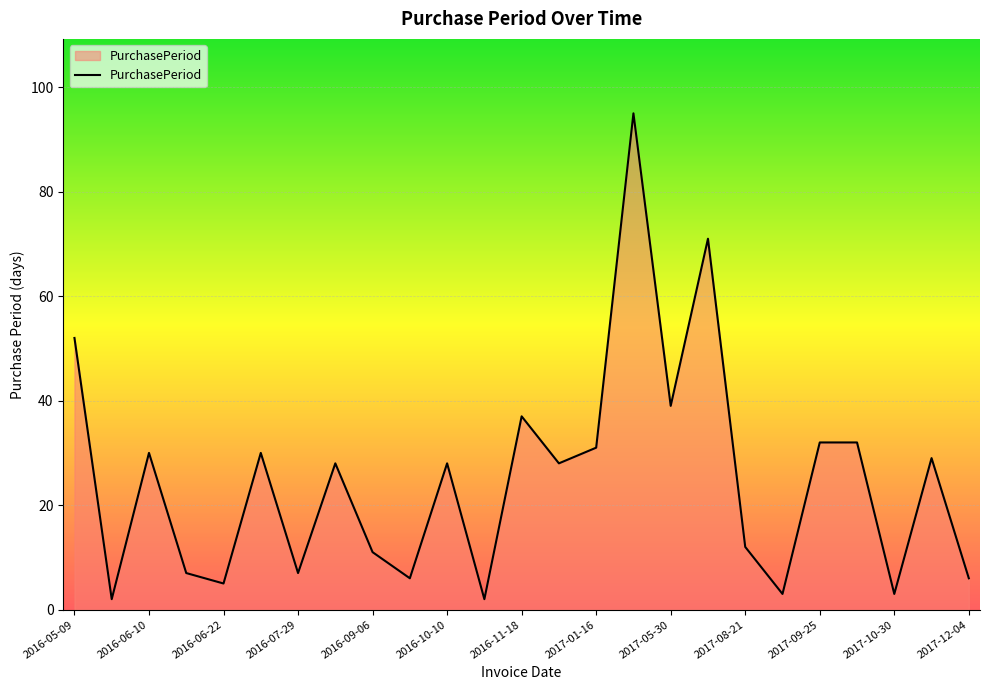

Reading right to left, list all the values displayed in this chart.

6	29	3	32	32	3	12	71	39	95	31	28	37	2	28	6	11	28	7	30	5	7	30	2	52